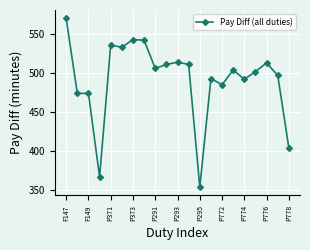

What is the sum of all values?

10325